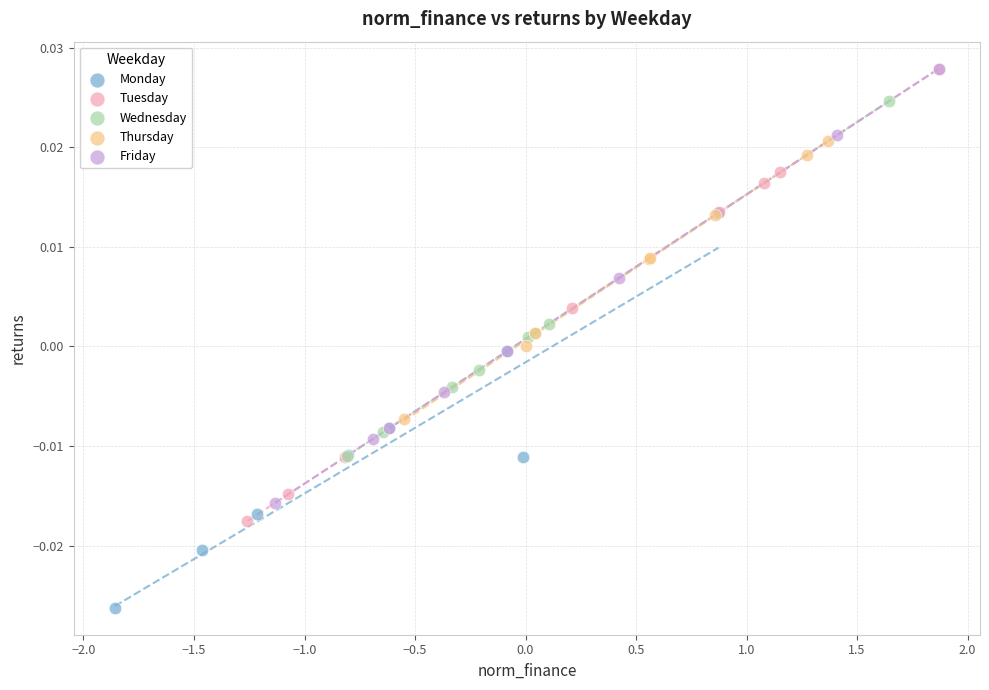

Which series has the widest spread of Y values?

Tuesday